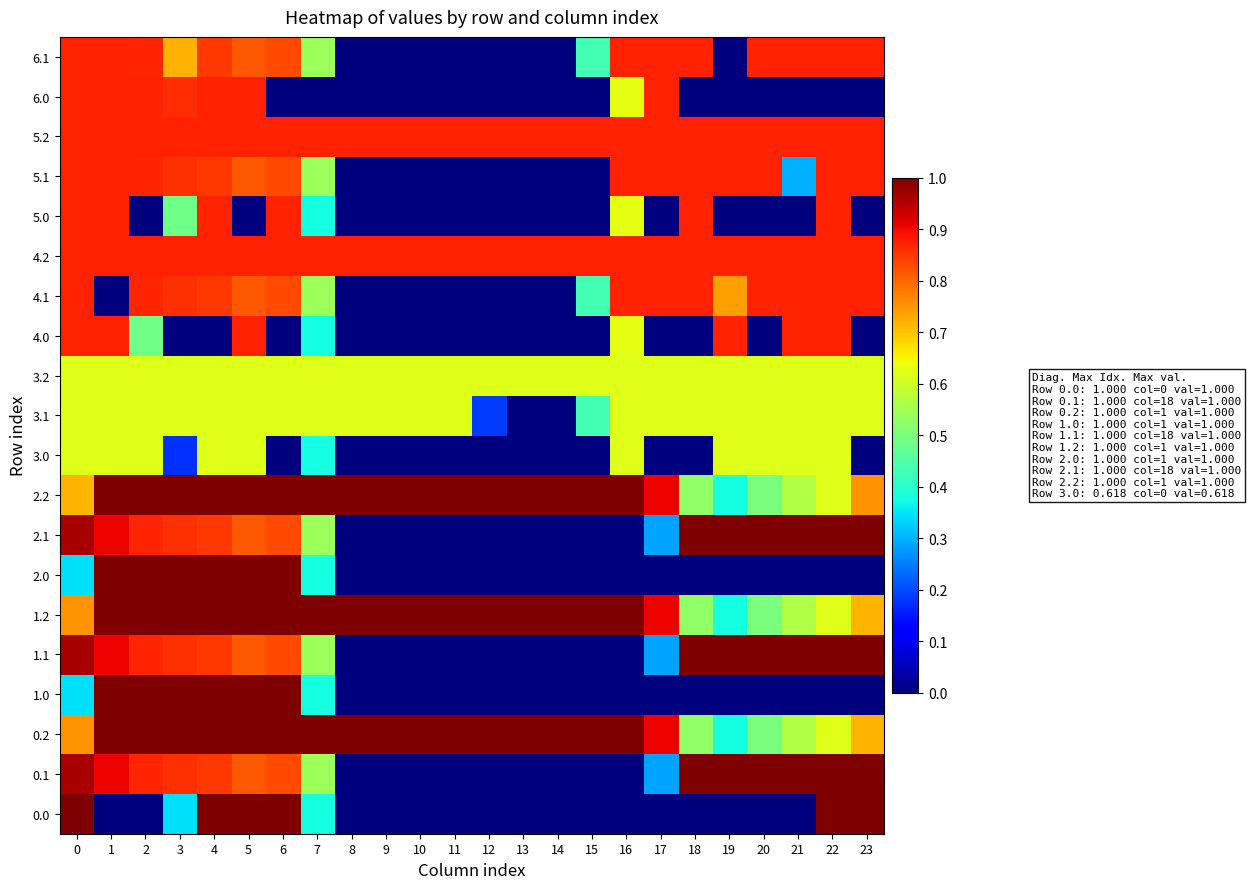

Reading right to left, extract all data points from this chart.

0.0: 23=1.0	22=1.0	21=0.0	20=0.0	19=0.0	18=0.0	17=0.0	16=0.0	15=0.0	14=0.0	13=0.0	12=0.0	11=0.0	10=0.0	9=0.0	8=0.0	7=0.4	6=1.0	5=1.0	4=1.0	3=0.3	2=0.0	1=0.0	0=1.0
0.1: 23=1.0	22=1.0	21=1.0	20=1.0	19=1.0	18=1.0	17=0.3	16=0.0	15=0.0	14=0.0	13=0.0	12=0.0	11=0.0	10=0.0	9=0.0	8=0.0	7=0.5	6=0.8	5=0.8	4=0.8	3=0.9	2=0.9	1=0.9	0=1.0
0.2: 23=0.7	22=0.6	21=0.6	20=0.5	19=0.4	18=0.5	17=0.9	16=1.0	15=1.0	14=1.0	13=1.0	12=1.0	11=1.0	10=1.0	9=1.0	8=1.0	7=1.0	6=1.0	5=1.0	4=1.0	3=1.0	2=1.0	1=1.0	0=0.8
1.0: 23=0.0	22=0.0	21=0.0	20=0.0	19=0.0	18=0.0	17=0.0	16=0.0	15=0.0	14=0.0	13=0.0	12=0.0	11=0.0	10=0.0	9=0.0	8=0.0	7=0.4	6=1.0	5=1.0	4=1.0	3=1.0	2=1.0	1=1.0	0=0.3
1.1: 23=1.0	22=1.0	21=1.0	20=1.0	19=1.0	18=1.0	17=0.3	16=0.0	15=0.0	14=0.0	13=0.0	12=0.0	11=0.0	10=0.0	9=0.0	8=0.0	7=0.5	6=0.8	5=0.8	4=0.8	3=0.9	2=0.9	1=0.9	0=1.0
1.2: 23=0.7	22=0.6	21=0.6	20=0.5	19=0.4	18=0.5	17=0.9	16=1.0	15=1.0	14=1.0	13=1.0	12=1.0	11=1.0	10=1.0	9=1.0	8=1.0	7=1.0	6=1.0	5=1.0	4=1.0	3=1.0	2=1.0	1=1.0	0=0.8
2.0: 23=0.0	22=0.0	21=0.0	20=0.0	19=0.0	18=0.0	17=0.0	16=0.0	15=0.0	14=0.0	13=0.0	12=0.0	11=0.0	10=0.0	9=0.0	8=0.0	7=0.4	6=1.0	5=1.0	4=1.0	3=1.0	2=1.0	1=1.0	0=0.3
2.1: 23=1.0	22=1.0	21=1.0	20=1.0	19=1.0	18=1.0	17=0.3	16=0.0	15=0.0	14=0.0	13=0.0	12=0.0	11=0.0	10=0.0	9=0.0	8=0.0	7=0.5	6=0.8	5=0.8	4=0.8	3=0.9	2=0.9	1=0.9	0=1.0
2.2: 23=0.8	22=0.6	21=0.6	20=0.5	19=0.4	18=0.5	17=0.9	16=1.0	15=1.0	14=1.0	13=1.0	12=1.0	11=1.0	10=1.0	9=1.0	8=1.0	7=1.0	6=1.0	5=1.0	4=1.0	3=1.0	2=1.0	1=1.0	0=0.7
3.0: 23=0.0	22=0.6	21=0.6	20=0.6	19=0.6	18=0.0	17=0.0	16=0.6	15=0.0	14=0.0	13=0.0	12=0.0	11=0.0	10=0.0	9=0.0	8=0.0	7=0.4	6=0.0	5=0.6	4=0.6	3=0.2	2=0.6	1=0.6	0=0.6
3.1: 23=0.6	22=0.6	21=0.6	20=0.6	19=0.6	18=0.6	17=0.6	16=0.6	15=0.4	14=0.0	13=0.0	12=0.2	11=0.6	10=0.6	9=0.6	8=0.6	7=0.6	6=0.6	5=0.6	4=0.6	3=0.6	2=0.6	1=0.6	0=0.6
3.2: 23=0.6	22=0.6	21=0.6	20=0.6	19=0.6	18=0.6	17=0.6	16=0.6	15=0.6	14=0.6	13=0.6	12=0.6	11=0.6	10=0.6	9=0.6	8=0.6	7=0.6	6=0.6	5=0.6	4=0.6	3=0.6	2=0.6	1=0.6	0=0.6
4.0: 23=0.0	22=0.9	21=0.9	20=0.0	19=0.9	18=0.0	17=0.0	16=0.6	15=0.0	14=0.0	13=0.0	12=0.0	11=0.0	10=0.0	9=0.0	8=0.0	7=0.4	6=0.0	5=0.9	4=0.0	3=0.0	2=0.5	1=0.9	0=0.9
4.1: 23=0.9	22=0.9	21=0.9	20=0.9	19=0.7	18=0.9	17=0.9	16=0.9	15=0.4	14=0.0	13=0.0	12=0.0	11=0.0	10=0.0	9=0.0	8=0.0	7=0.5	6=0.8	5=0.8	4=0.8	3=0.9	2=0.9	1=0.0	0=0.9
4.2: 23=0.9	22=0.9	21=0.9	20=0.9	19=0.9	18=0.9	17=0.9	16=0.9	15=0.9	14=0.9	13=0.9	12=0.9	11=0.9	10=0.9	9=0.9	8=0.9	7=0.9	6=0.9	5=0.9	4=0.9	3=0.9	2=0.9	1=0.9	0=0.9
5.0: 23=0.0	22=0.9	21=0.0	20=0.0	19=0.0	18=0.9	17=0.0	16=0.6	15=0.0	14=0.0	13=0.0	12=0.0	11=0.0	10=0.0	9=0.0	8=0.0	7=0.4	6=0.9	5=0.0	4=0.9	3=0.5	2=0.0	1=0.9	0=0.9
5.1: 23=0.9	22=0.9	21=0.3	20=0.9	19=0.9	18=0.9	17=0.9	16=0.9	15=0.0	14=0.0	13=0.0	12=0.0	11=0.0	10=0.0	9=0.0	8=0.0	7=0.5	6=0.8	5=0.8	4=0.8	3=0.9	2=0.9	1=0.9	0=0.9
5.2: 23=0.9	22=0.9	21=0.9	20=0.9	19=0.9	18=0.9	17=0.9	16=0.9	15=0.9	14=0.9	13=0.9	12=0.9	11=0.9	10=0.9	9=0.9	8=0.9	7=0.9	6=0.9	5=0.9	4=0.9	3=0.9	2=0.9	1=0.9	0=0.9
6.0: 23=0.0	22=0.0	21=0.0	20=0.0	19=0.0	18=0.0	17=0.9	16=0.6	15=0.0	14=0.0	13=0.0	12=0.0	11=0.0	10=0.0	9=0.0	8=0.0	7=0.0	6=0.0	5=0.9	4=0.9	3=0.9	2=0.9	1=0.9	0=0.9
6.1: 23=0.9	22=0.9	21=0.9	20=0.9	19=0.0	18=0.9	17=0.9	16=0.9	15=0.4	14=0.0	13=0.0	12=0.0	11=0.0	10=0.0	9=0.0	8=0.0	7=0.5	6=0.8	5=0.8	4=0.8	3=0.7	2=0.9	1=0.9	0=0.9